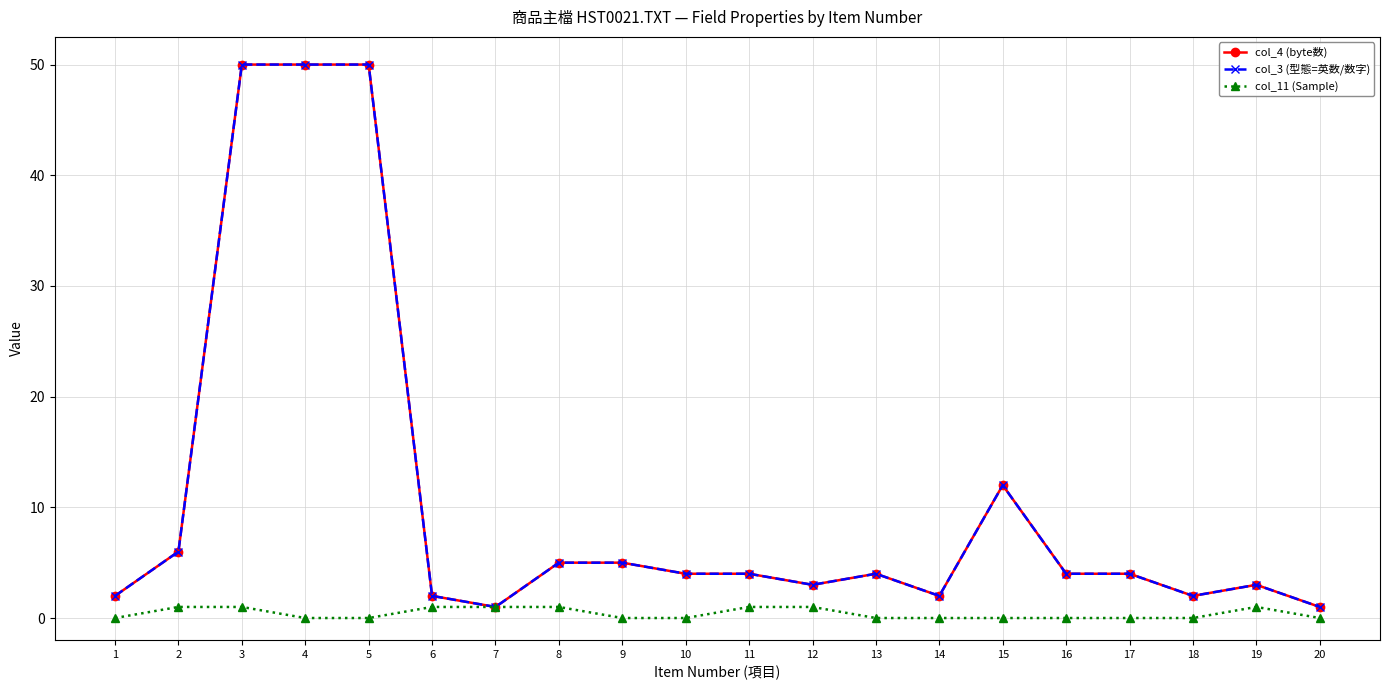

Count the col_11 (Sample) values in the range 0 to 1.

20